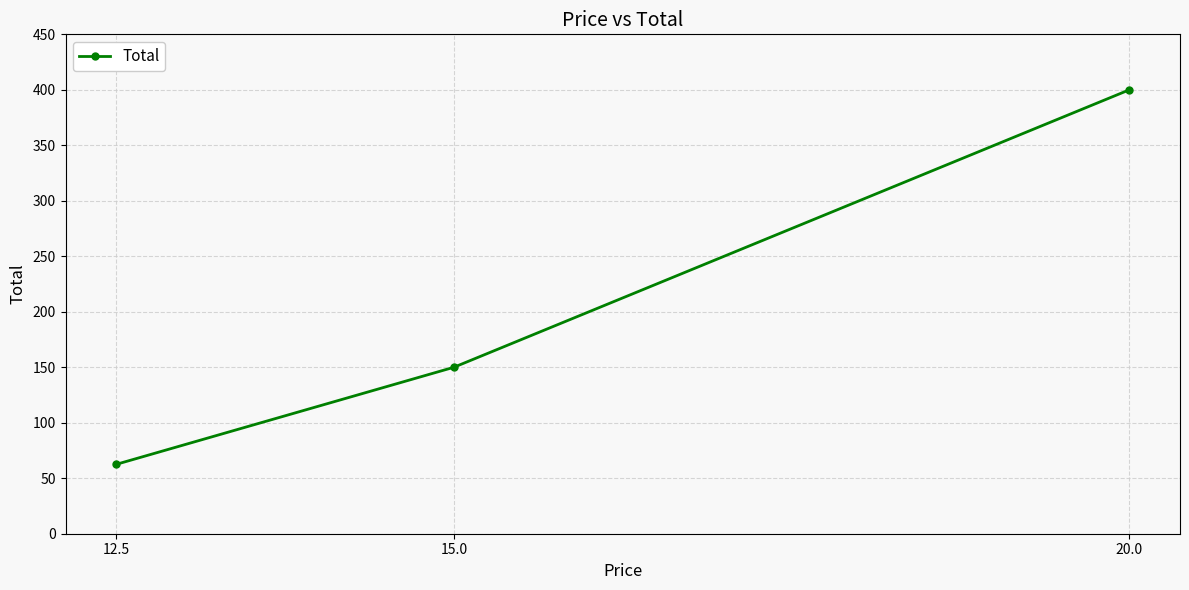

Reading left to right, list all the values displayed in this chart.

62.5	150.0	400.0